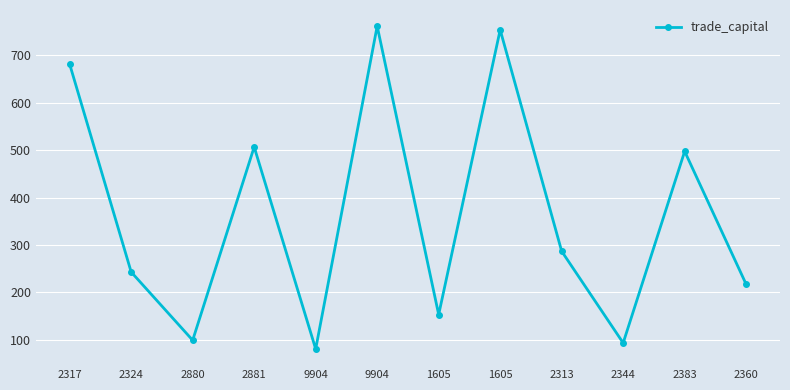

What is the minimum value shown in the chart?

80.8